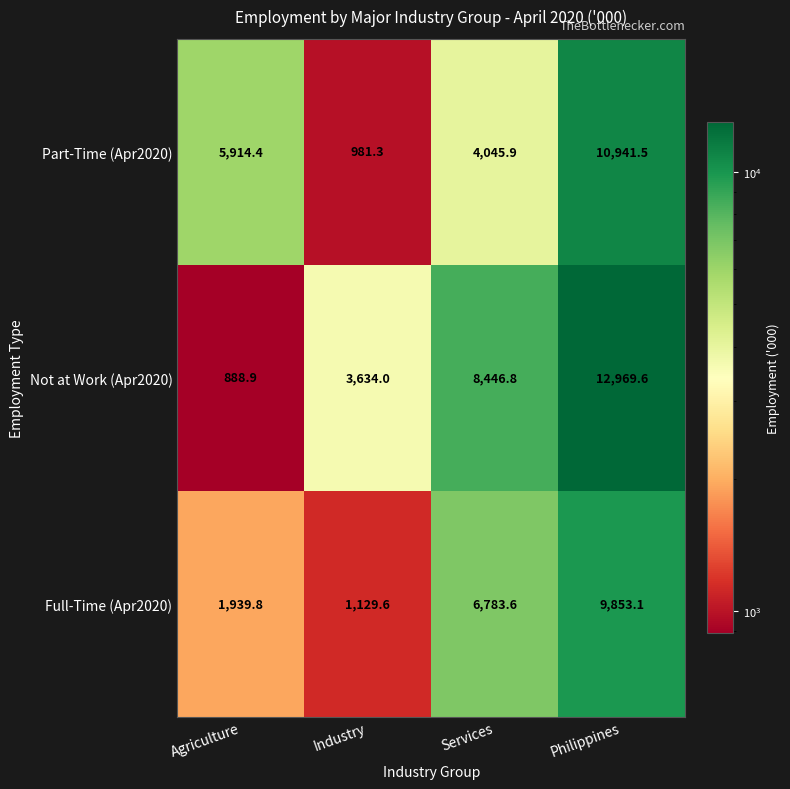

What is the difference between the highest and lowest values at Services?

4400.9